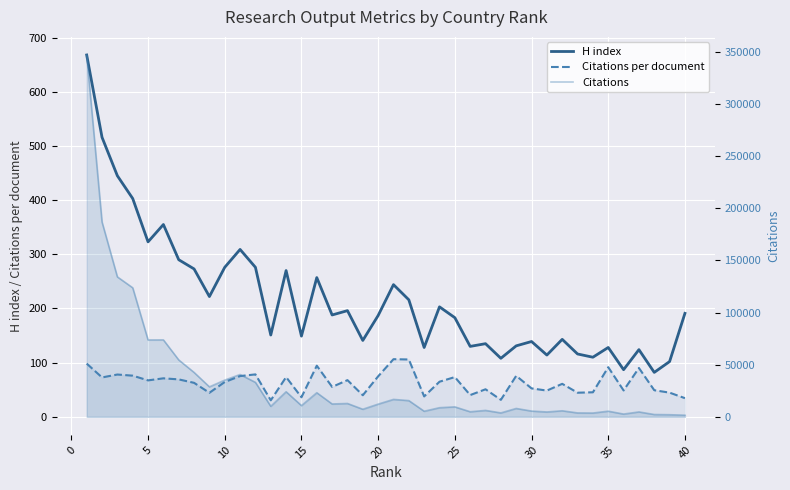

What is the sum of all Citations per document values?

2524.9